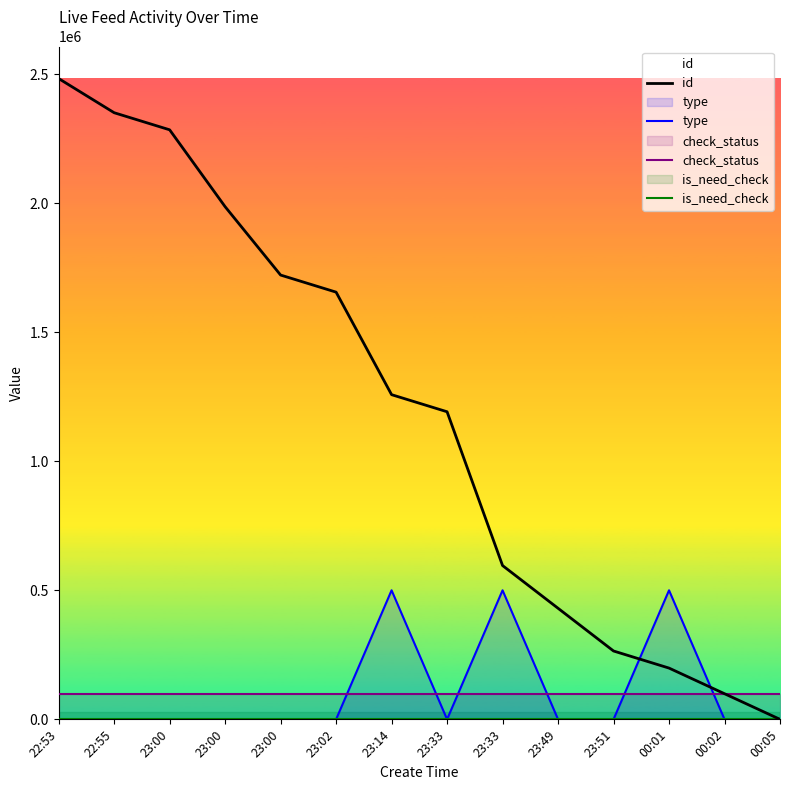

What is the average value of the check_status series?

100000.0